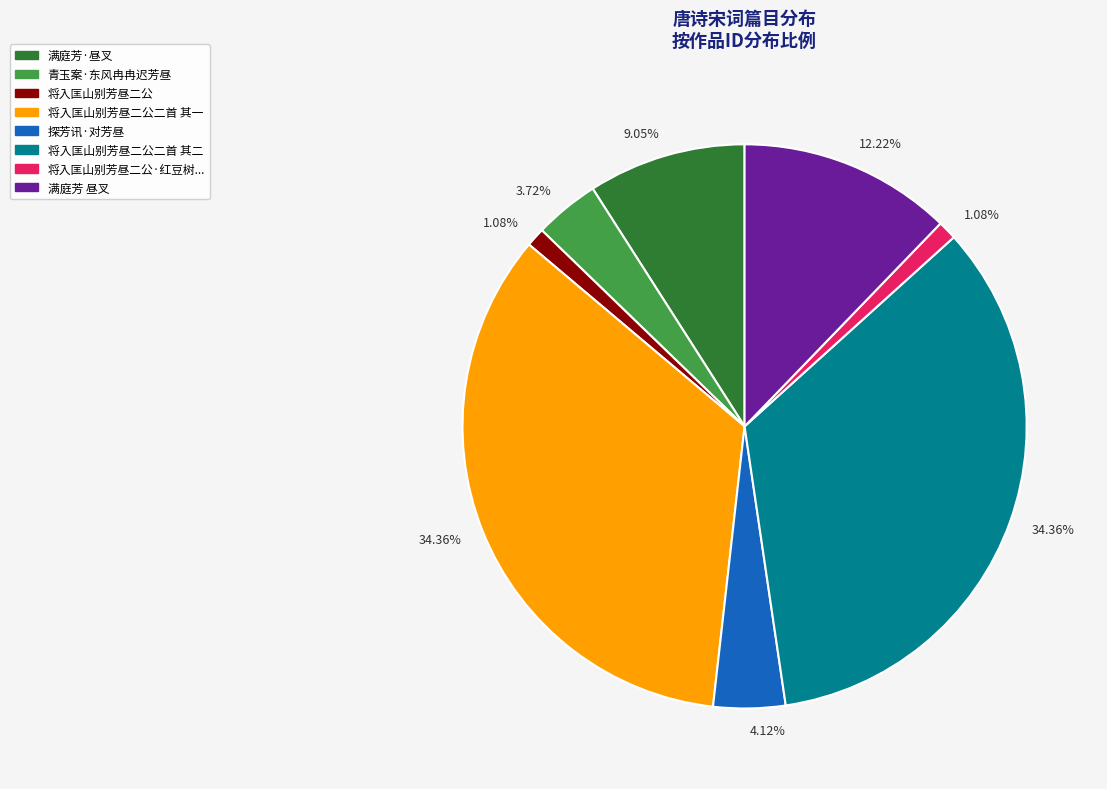

Does any single category account for the majority?

No